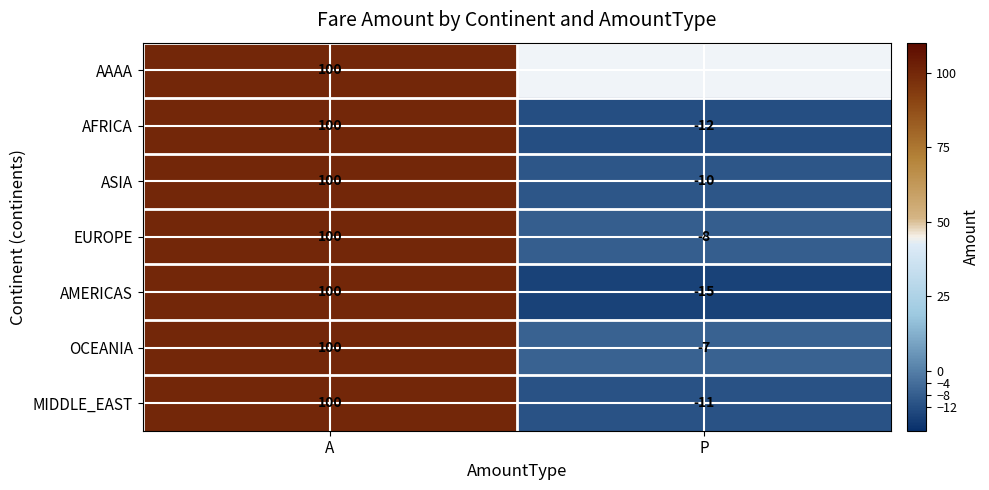

How many values in the AMERICAS series are below 100?

1